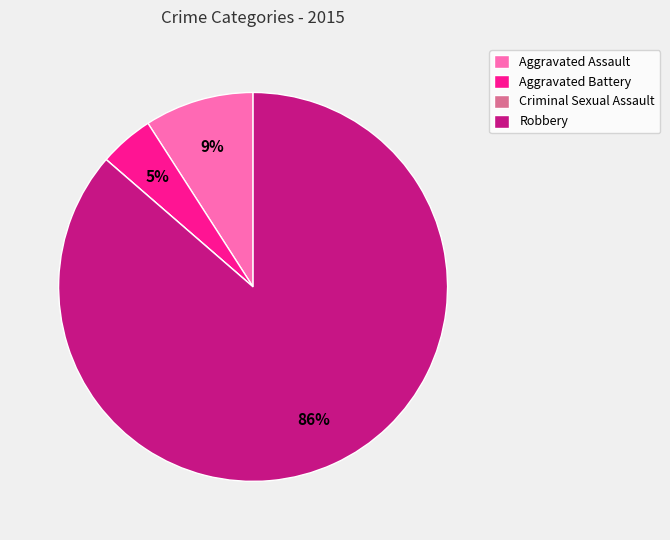

To the nearest percent, what is the average slice percentage?

25%